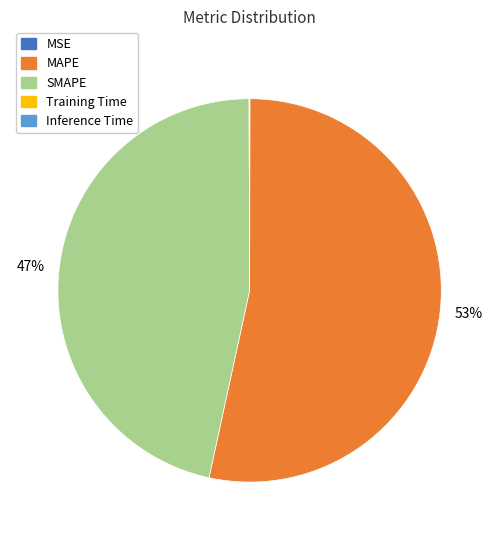

Is there a majority slice in this chart?

Yes